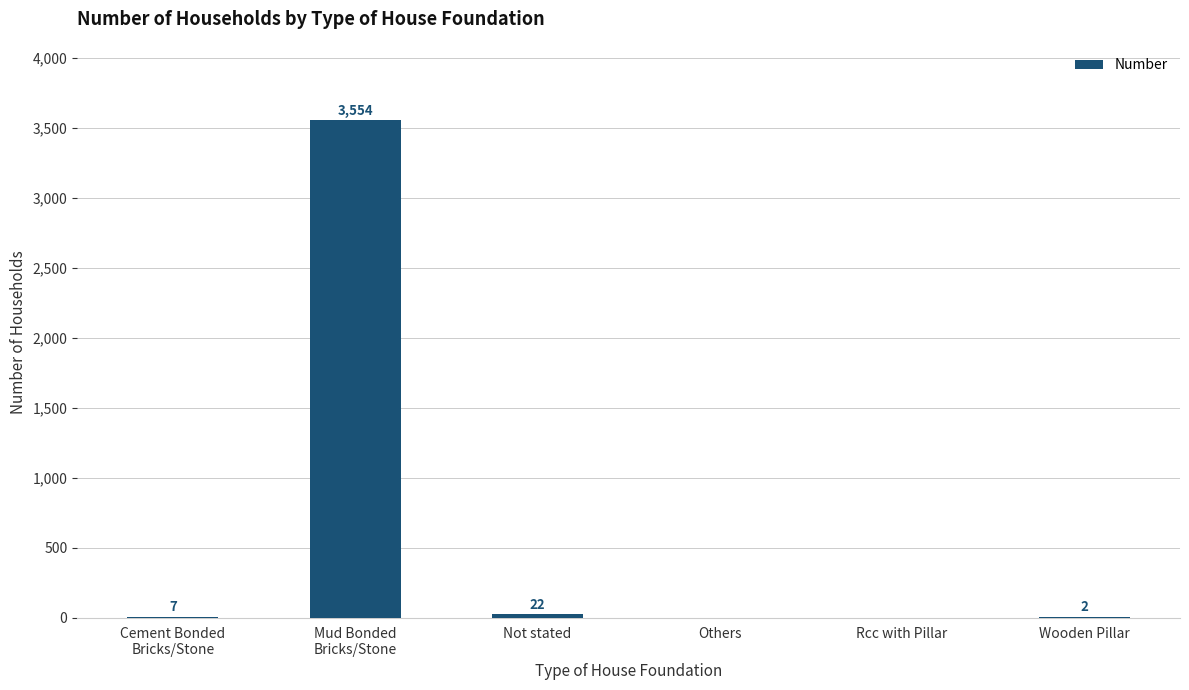

What is the greatest value displayed?

3554